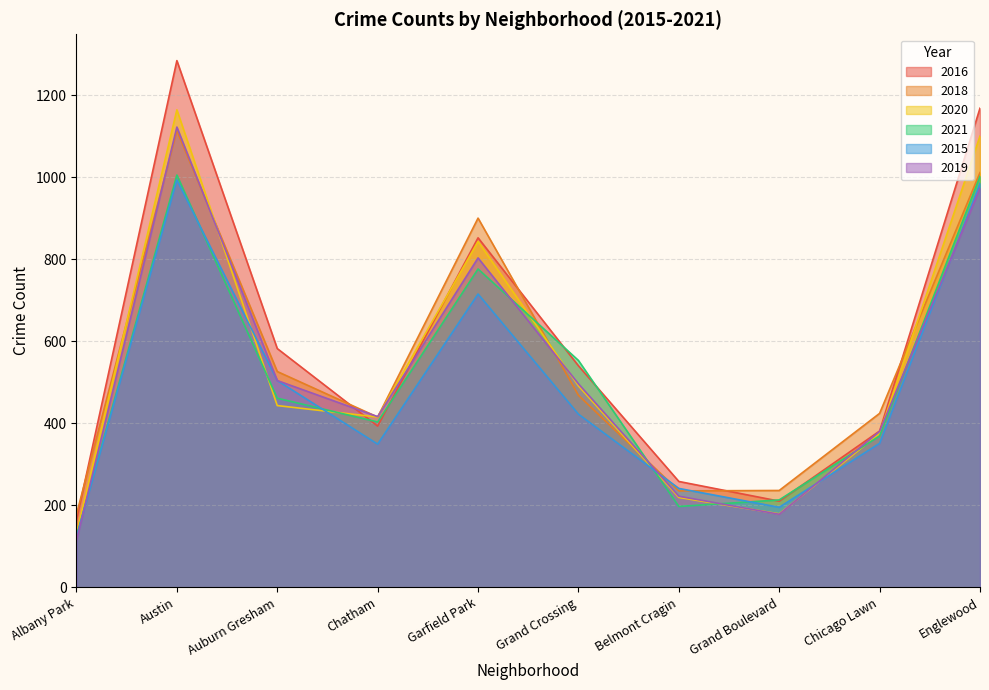

At which category does 2015 reach its first local valley?

Chatham